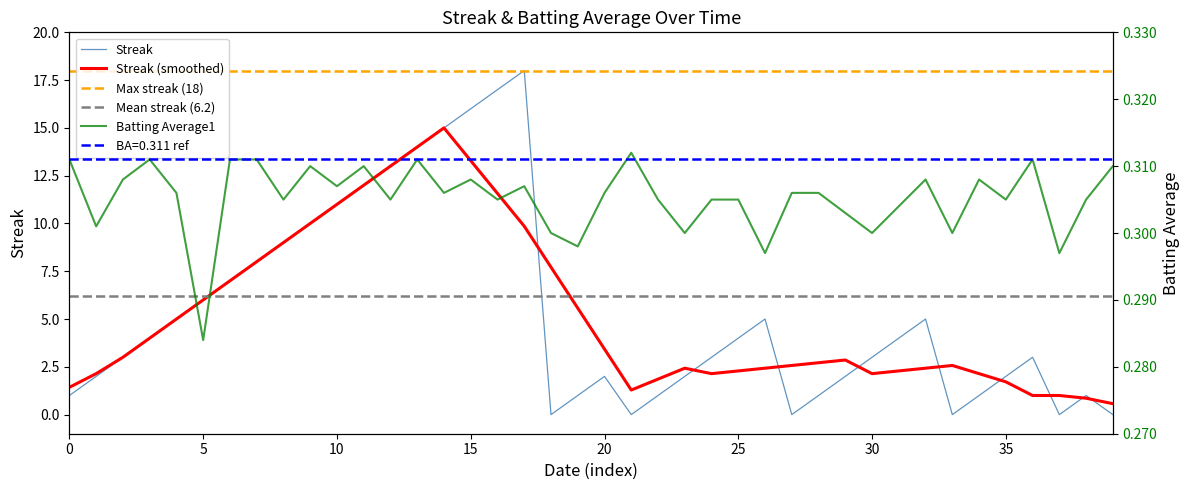

What is the maximum value for Streak?

18.0